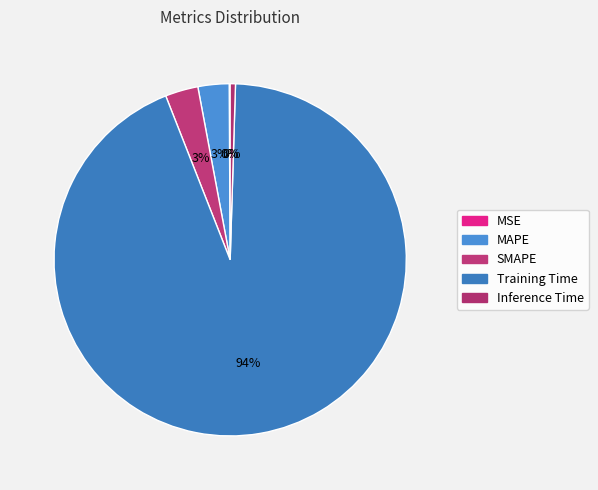

The MAPE slice represents 13% of the pie. True or false?

False